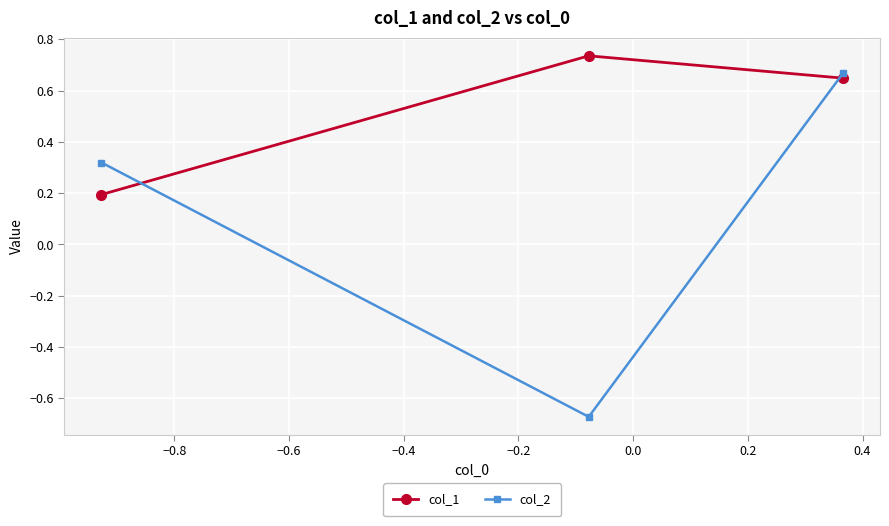

Which series has the largest range (max minus min)?

col_2